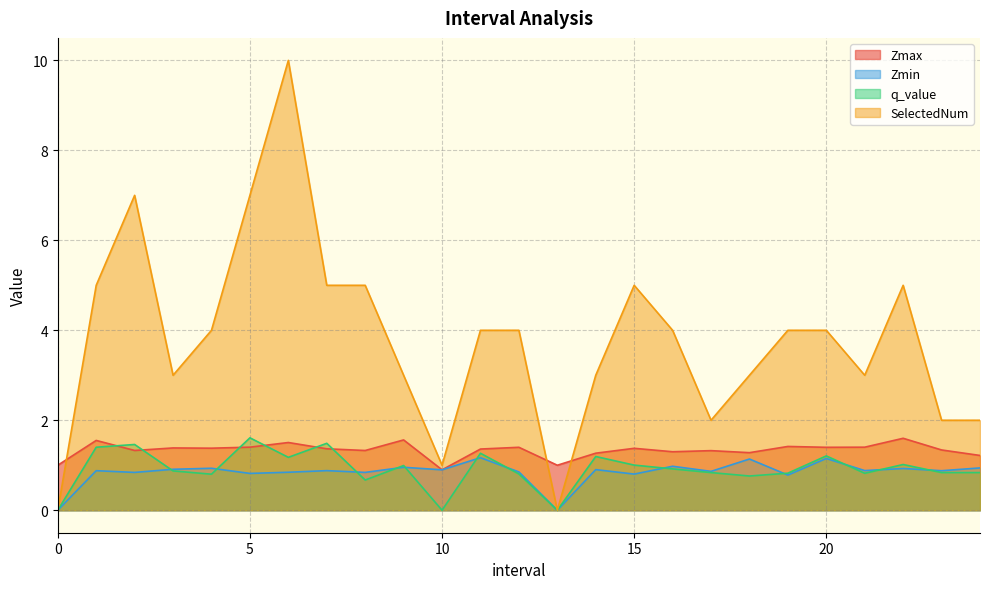

Which series has the largest total across all categories?

SelectedNum